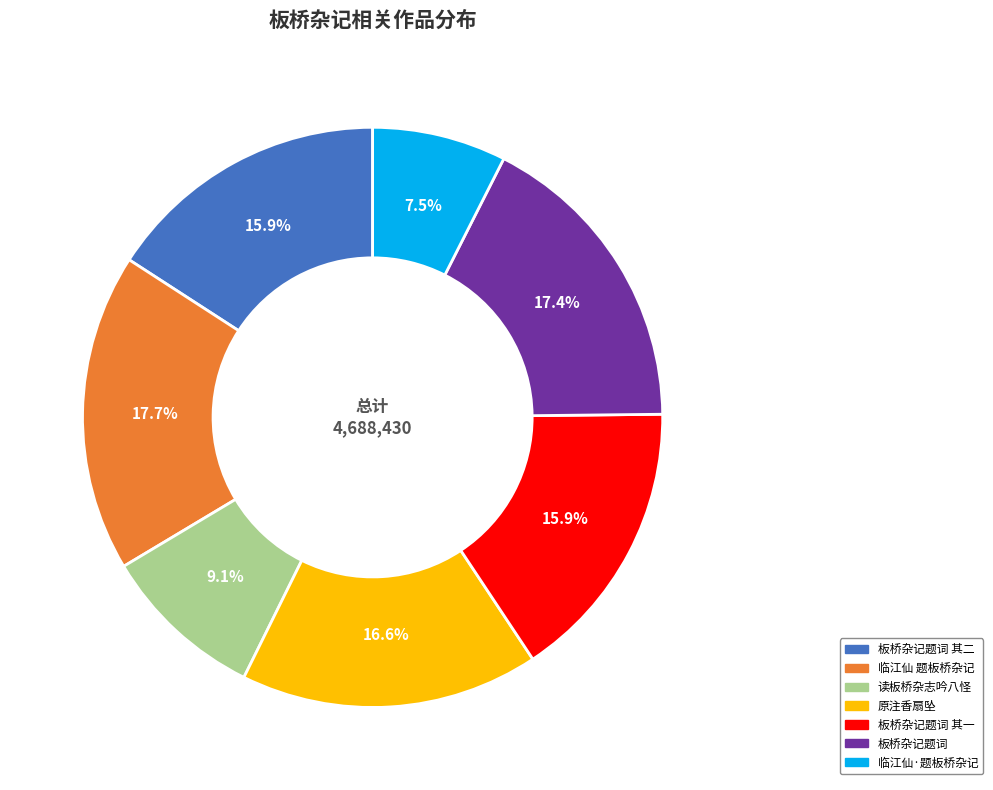

Is there a majority slice in this chart?

No